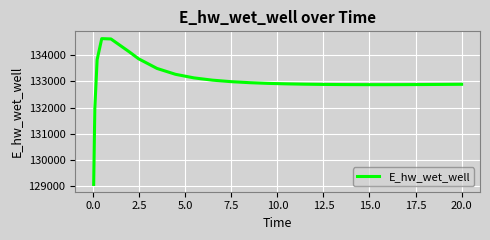

What is the smallest value displayed?

129070.4